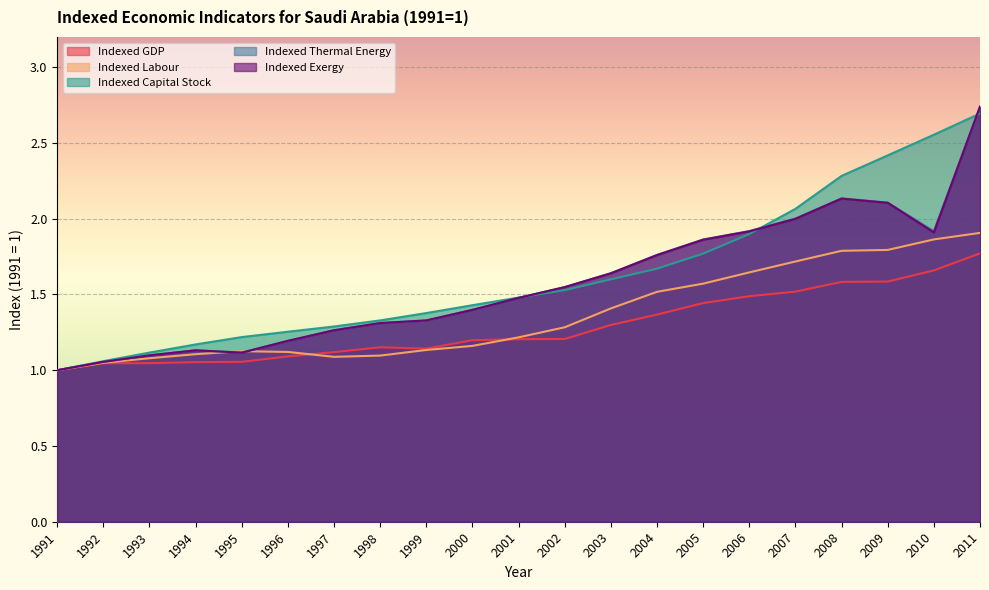

Which series changed the most between 1995 and 2005?

Indexed Thermal Energy